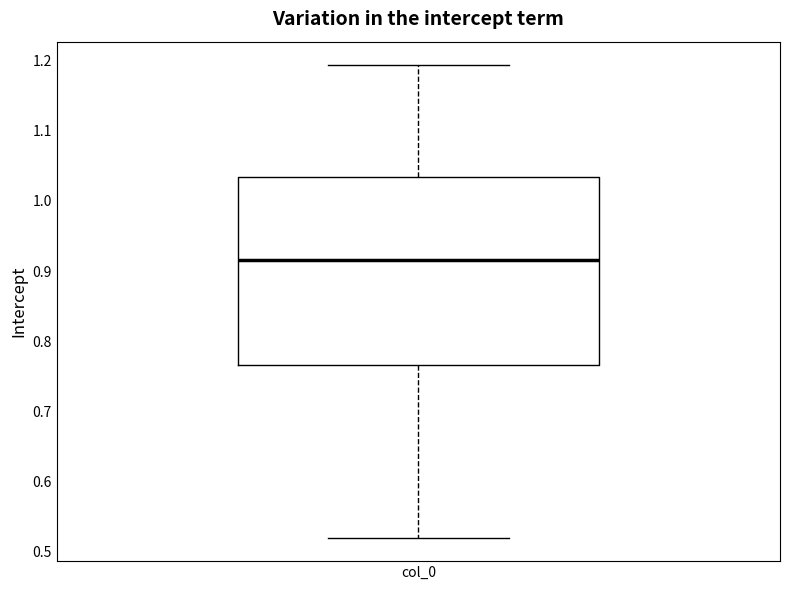

Read this box plot against the y-axis: the position of the median line, the range covered by the box, and the ends of both whiskers. The values are not printed on the chart, so give them approximately, as read against the axis.

median 0.92, box 0.77 to 1.03, whiskers 0.52 to 1.19